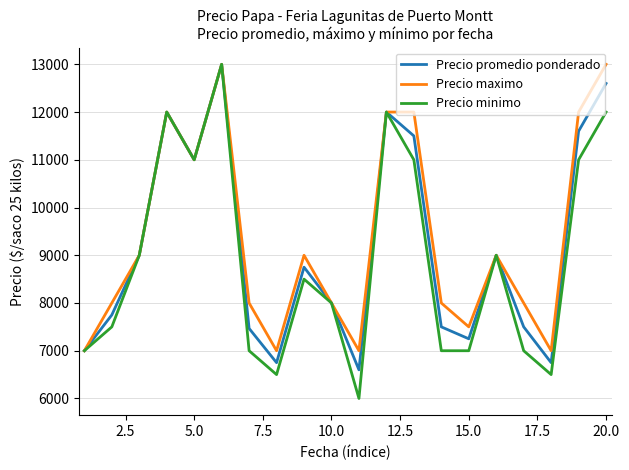

List the series in order of their overall mean, lowest first.

Precio minimo, Precio promedio ponderado, Precio maximo